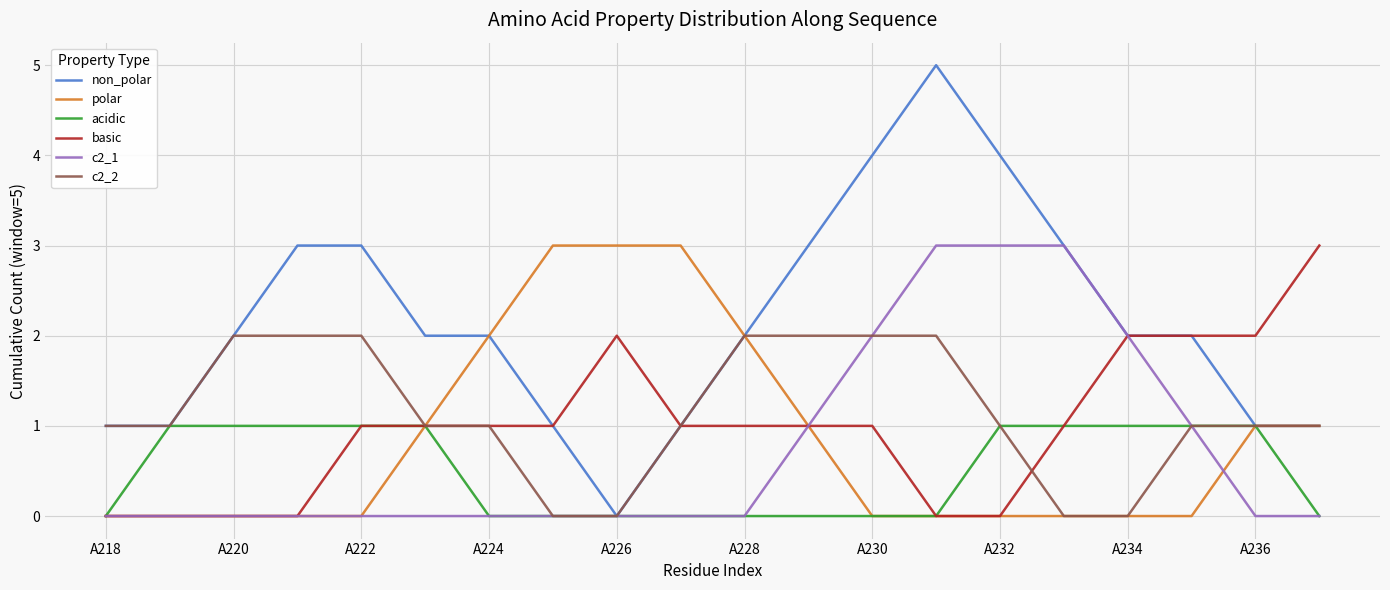

Does the chart have visible grid lines?

Yes